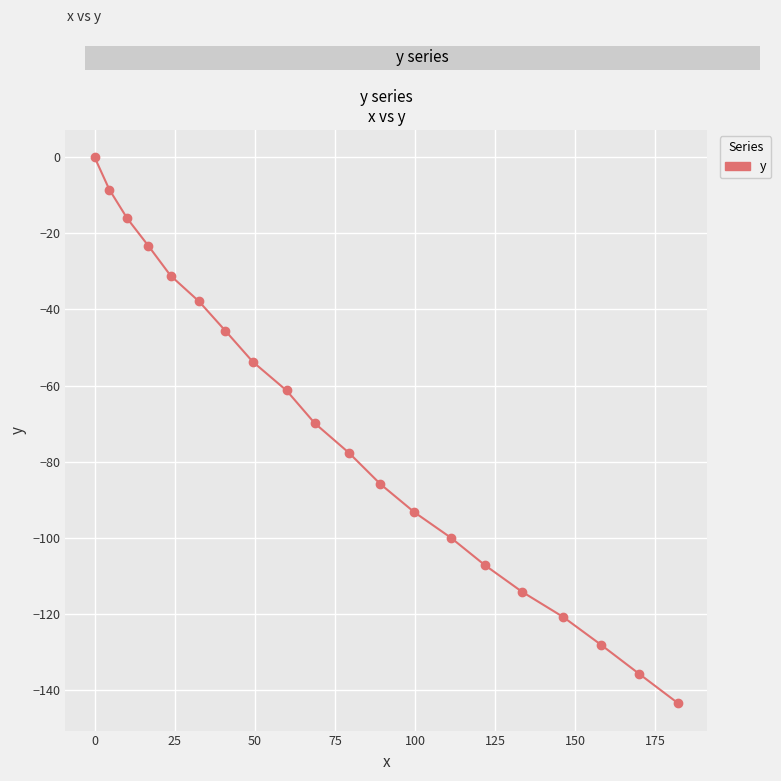

Reading right to left, transcribe all the data shown in this chart.

-143.5	-135.8	-128.1	-120.8	-114.2	-107.2	-100.0	-93.3	-85.9	-77.7	-69.9	-61.3	-53.7	-45.6	-37.9	-31.1	-23.3	-16.1	-8.5	0.0